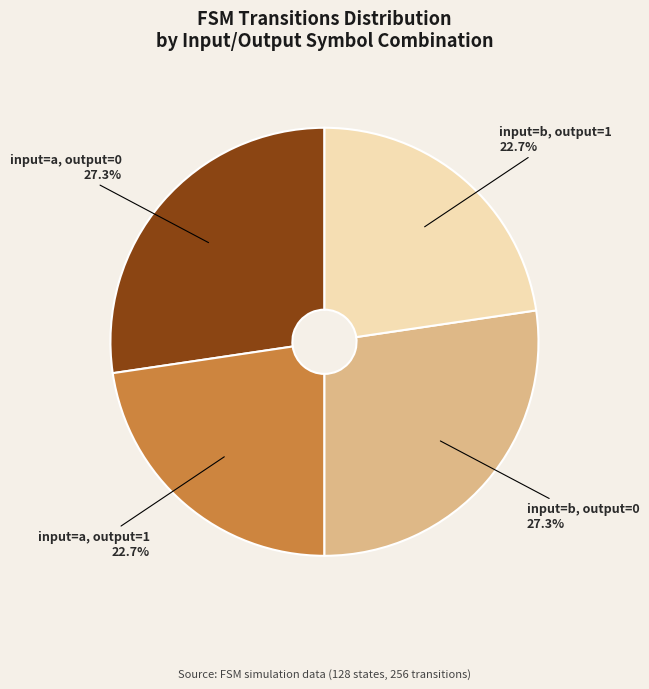

Is there any slice that represents more than half of the pie?

No